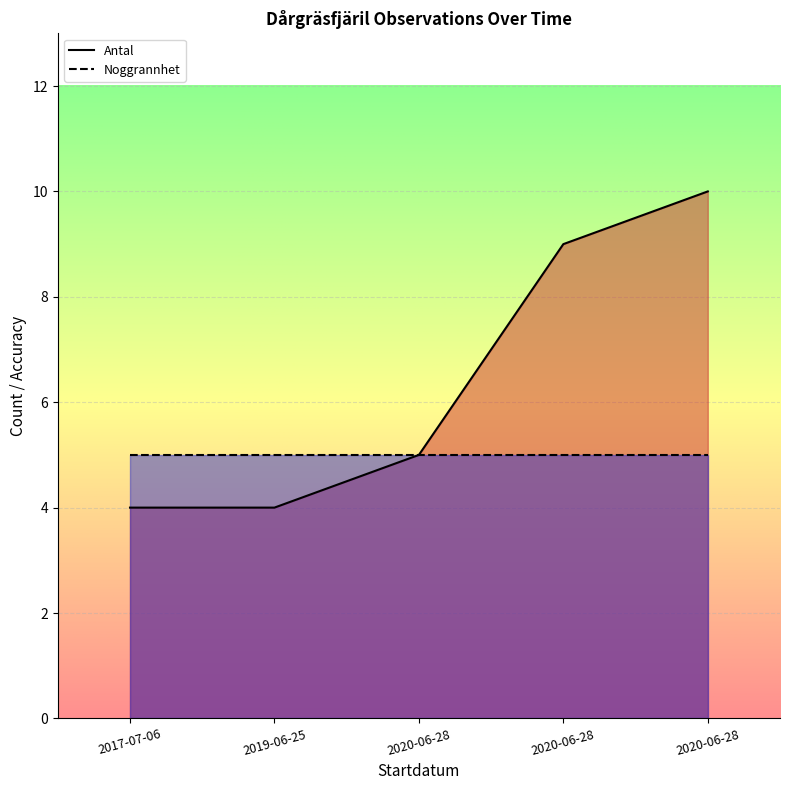

Which label corresponds to the largest value in the chart?

2020-06-28